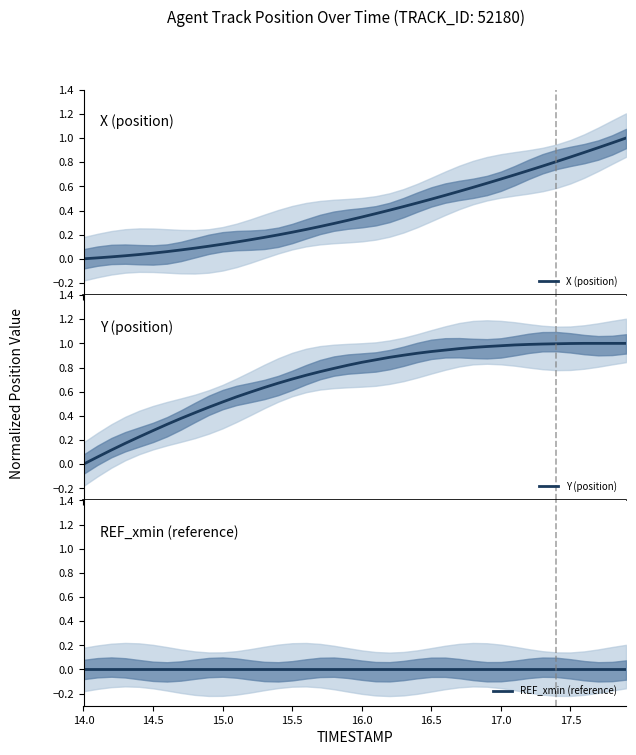

Is this an area chart (filled region under the line)?

No